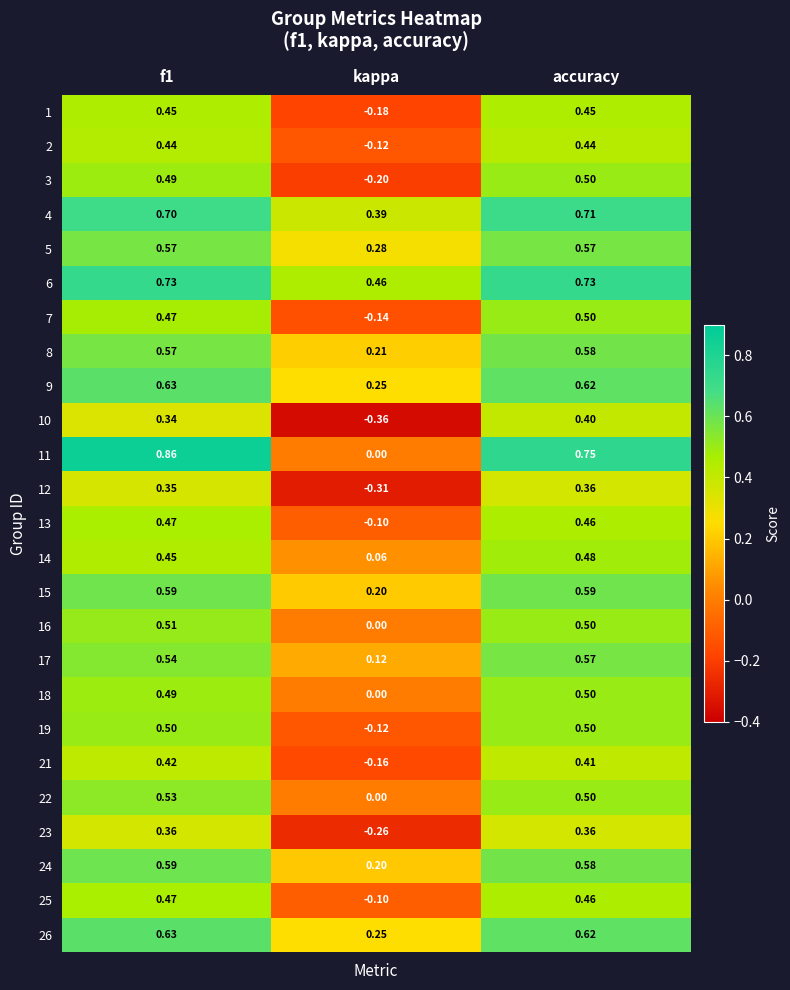

Which series has the largest total across all categories?

6